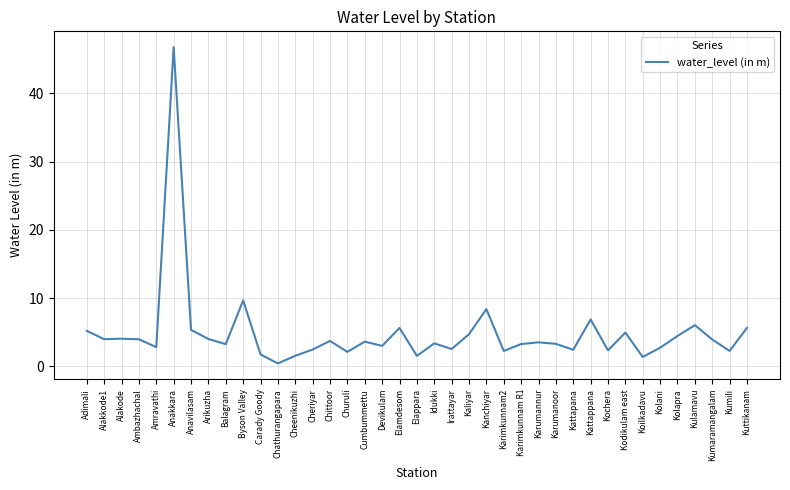

Where does the data first go above 3?

Adimali